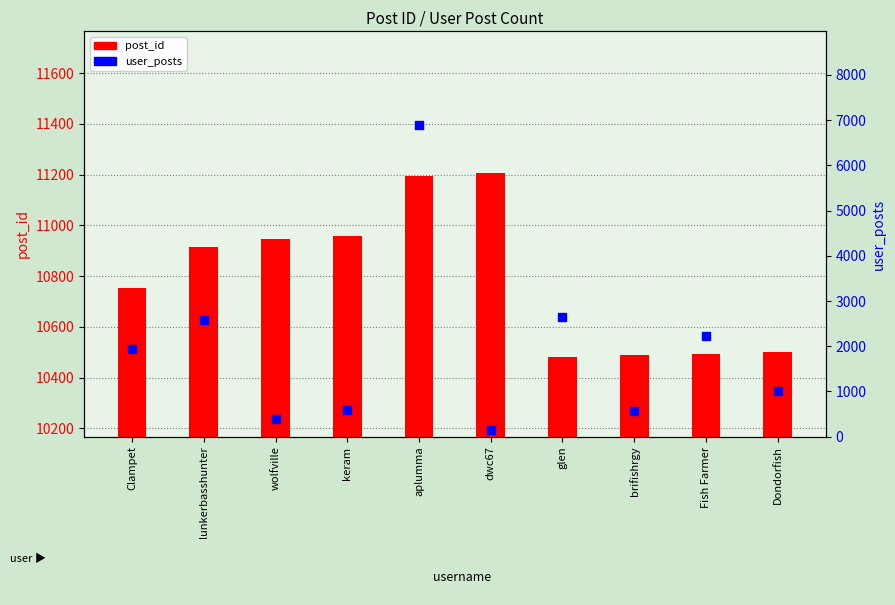

What are all the series names shown in the legend?

post_id, user_posts